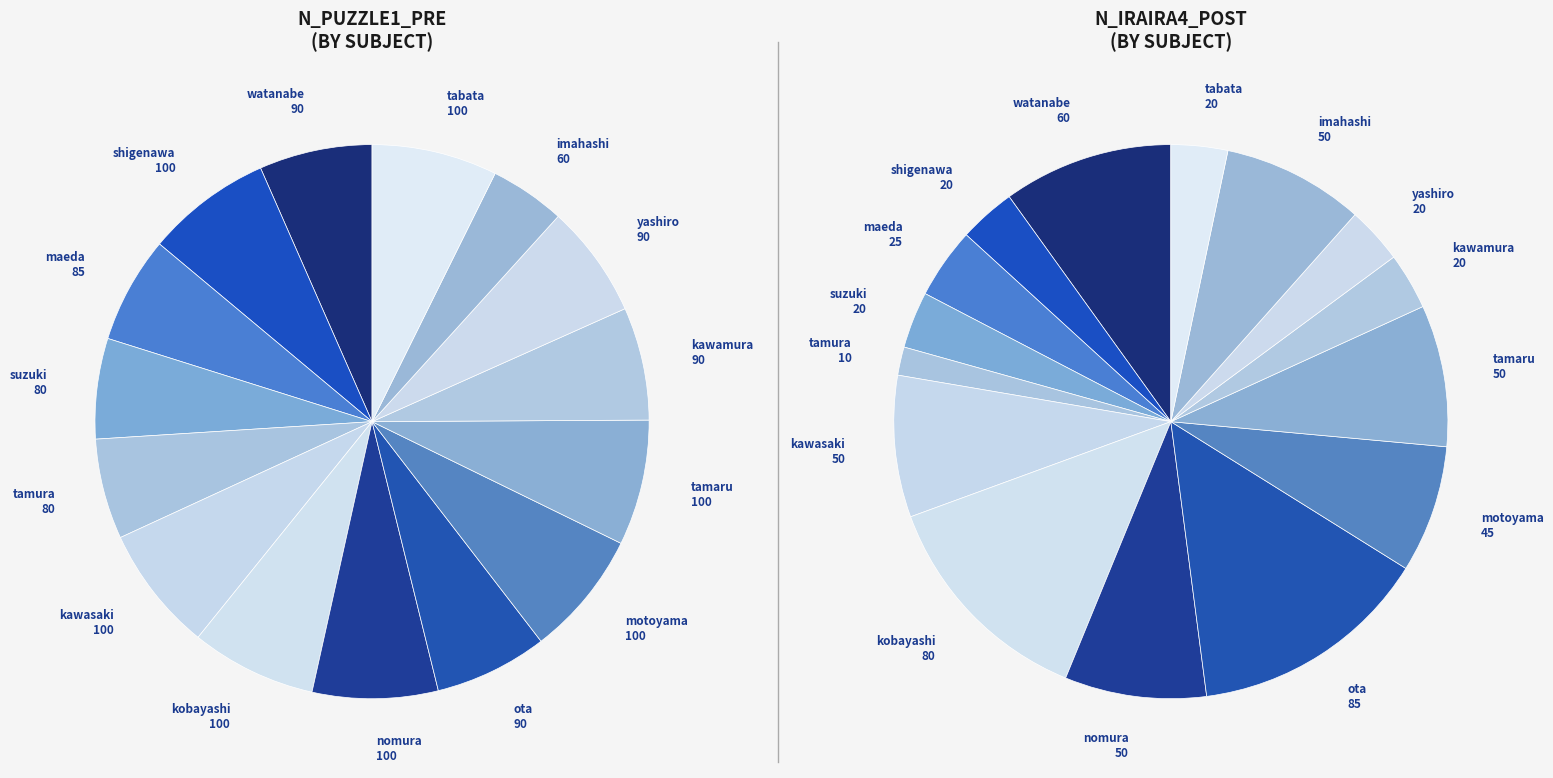

To the nearest percent, what percentage of the pie is kawasaki?

8%